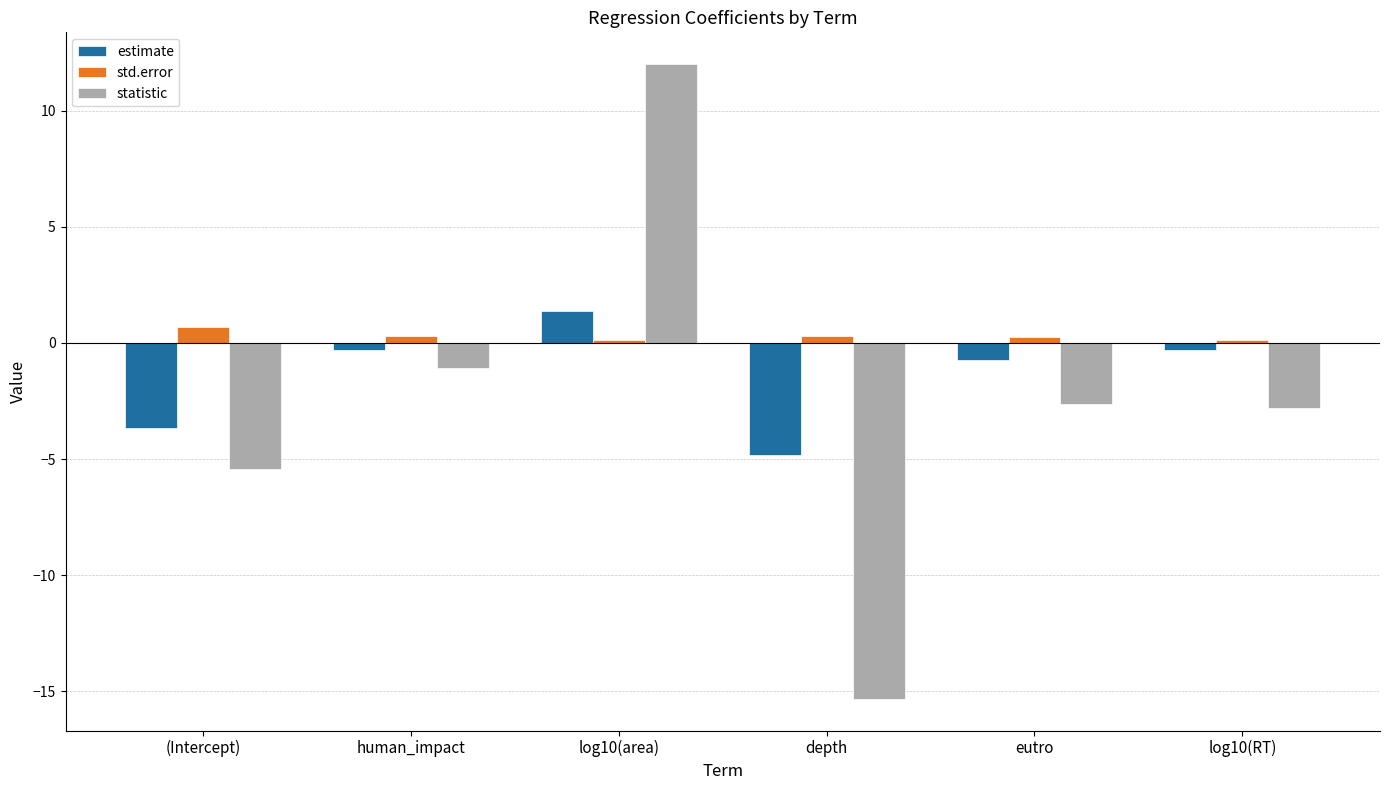

At which label is estimate closest to -1?

eutro